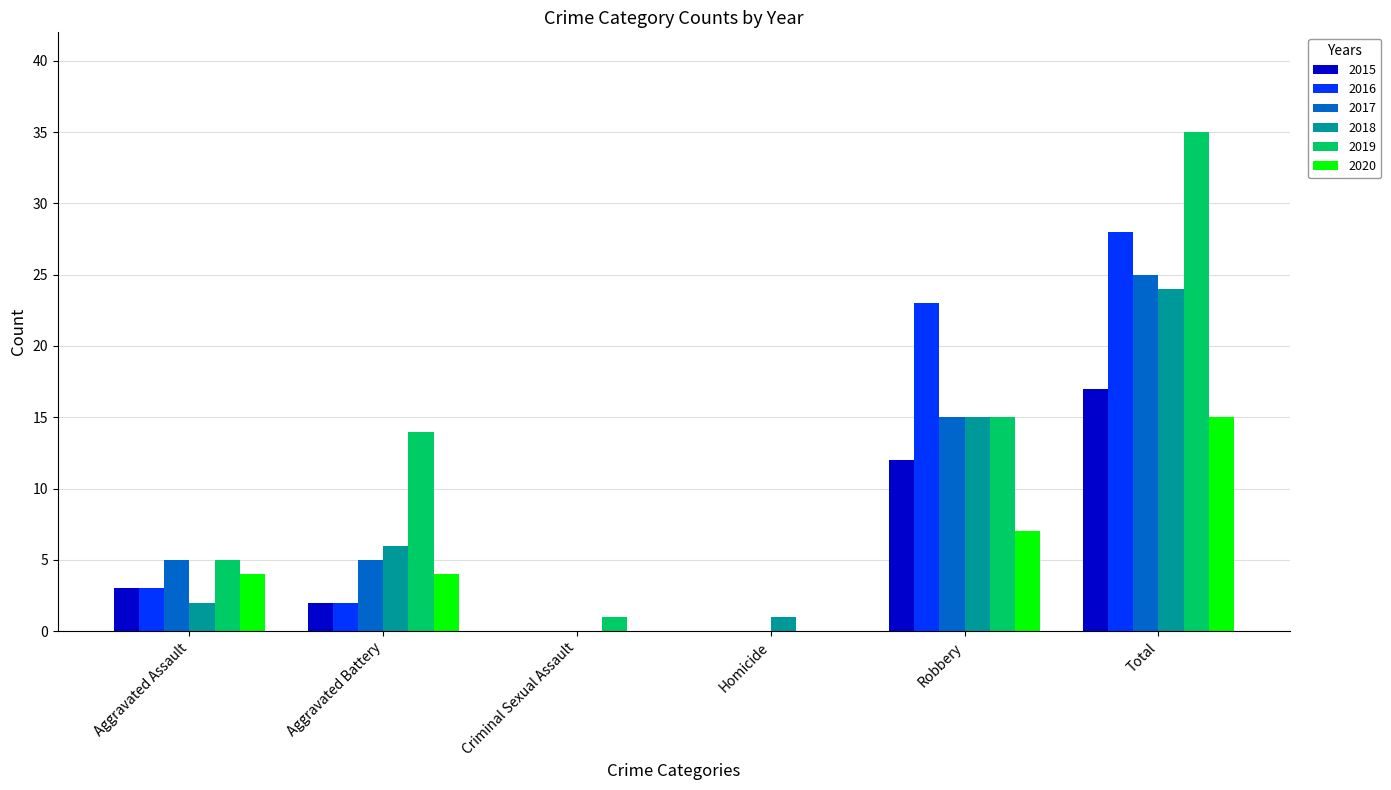

Is the value of 2016 at Total greater than the value of 2018 at Criminal Sexual Assault?

Yes